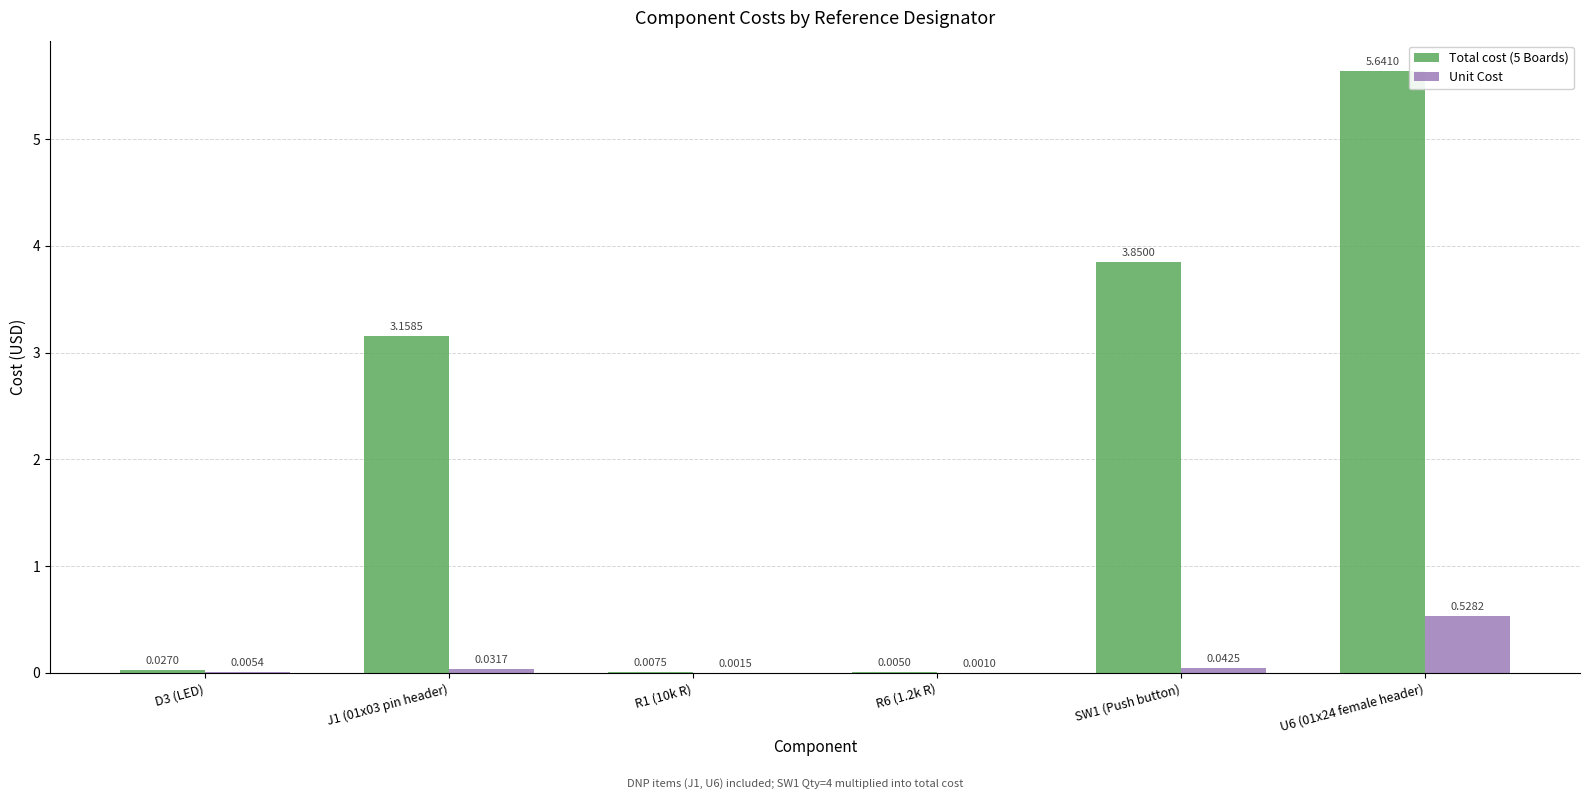

How many groups of bars are there?

6